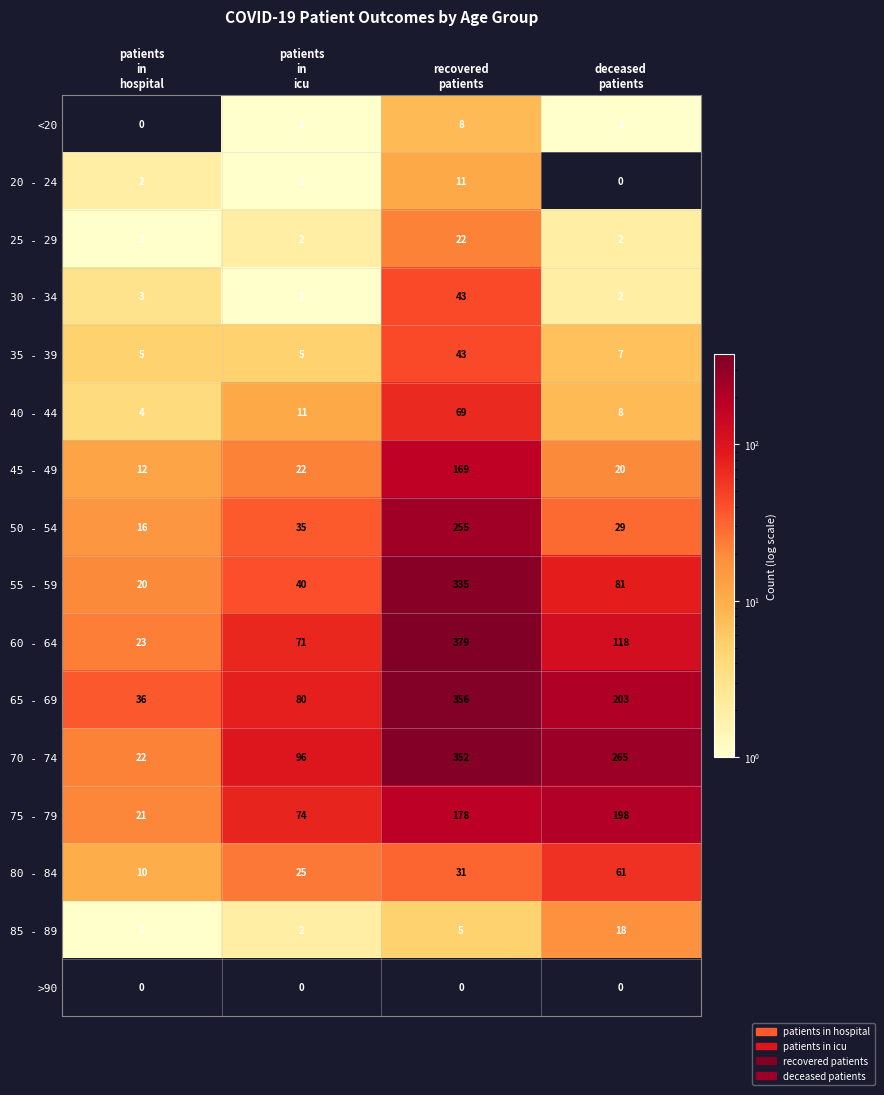

At how many categories does at least one series exceed 78?

3